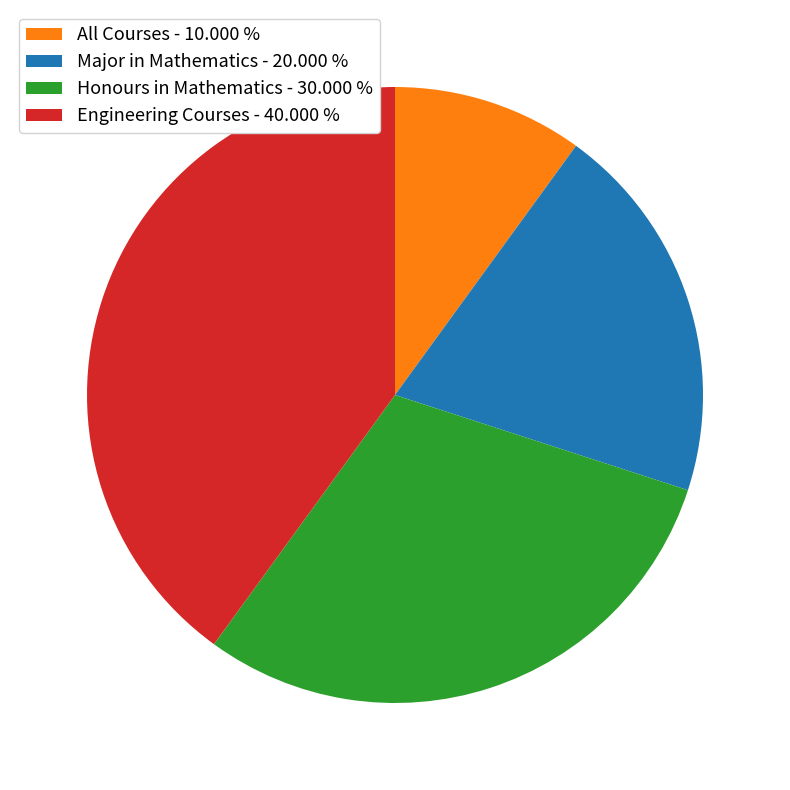

Approximately how many times larger is the value at Engineering Courses - 40.000 % compared to Major in Mathematics - 20.000 %?

2.0